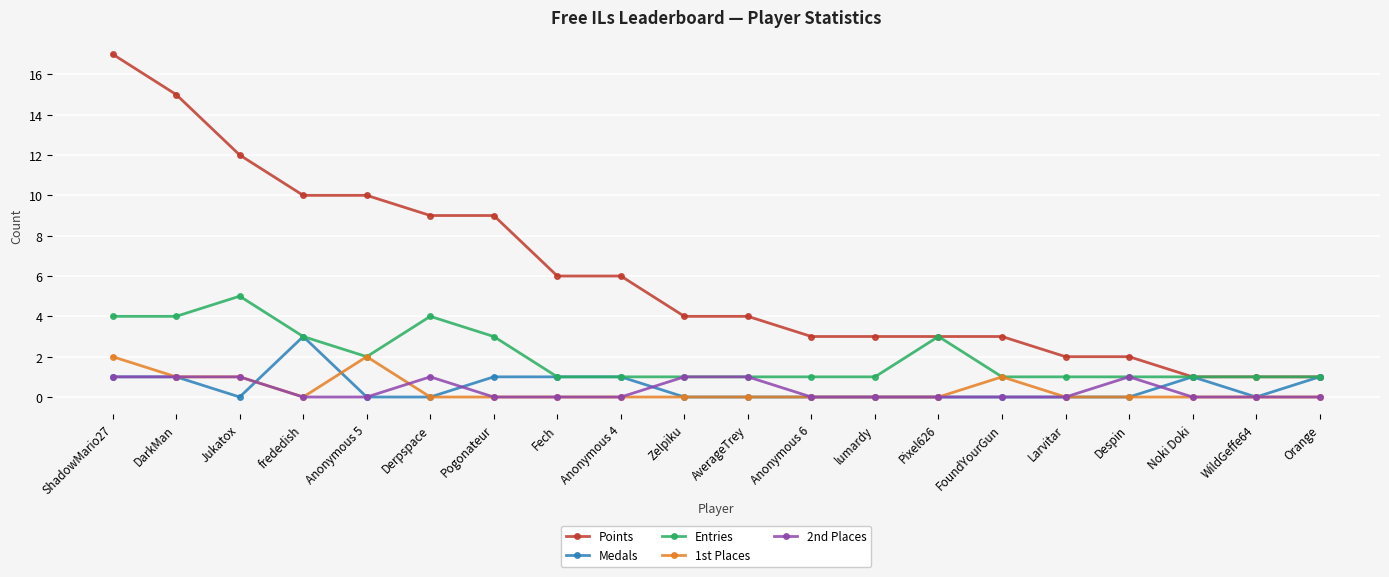

Rank the series by their maximum value, from lowest to highest.

2nd Places, 1st Places, Medals, Entries, Points